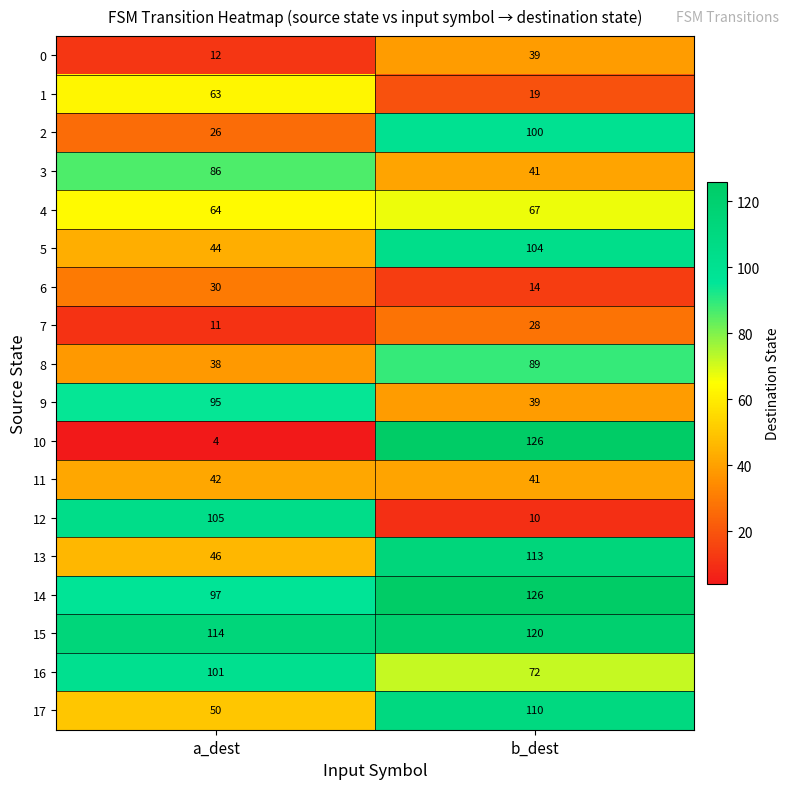

True or false: 15 has a value of 120 at b_dest.

True